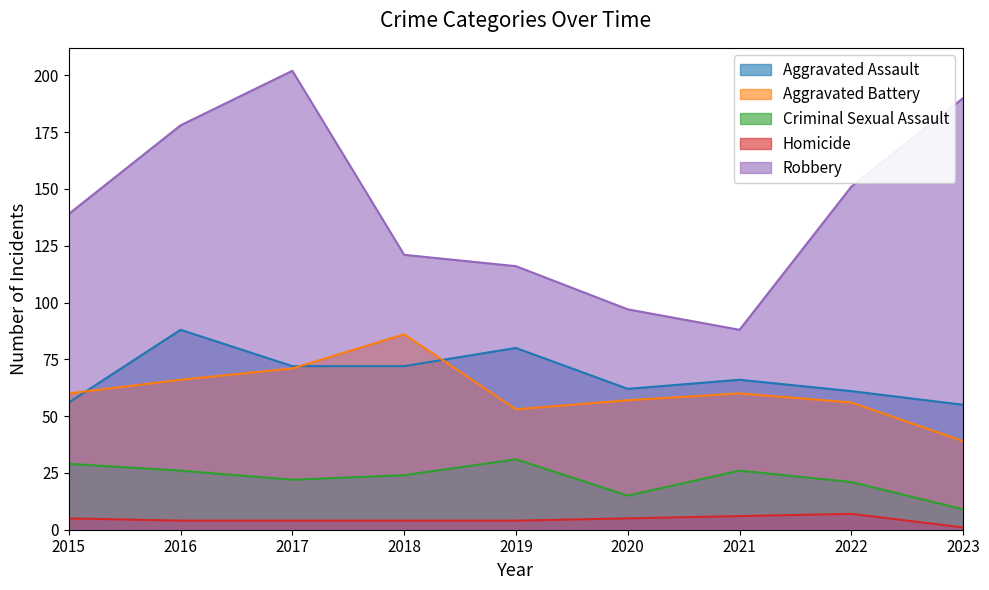

What is the difference between the maximum and minimum values in the Homicide series?

6